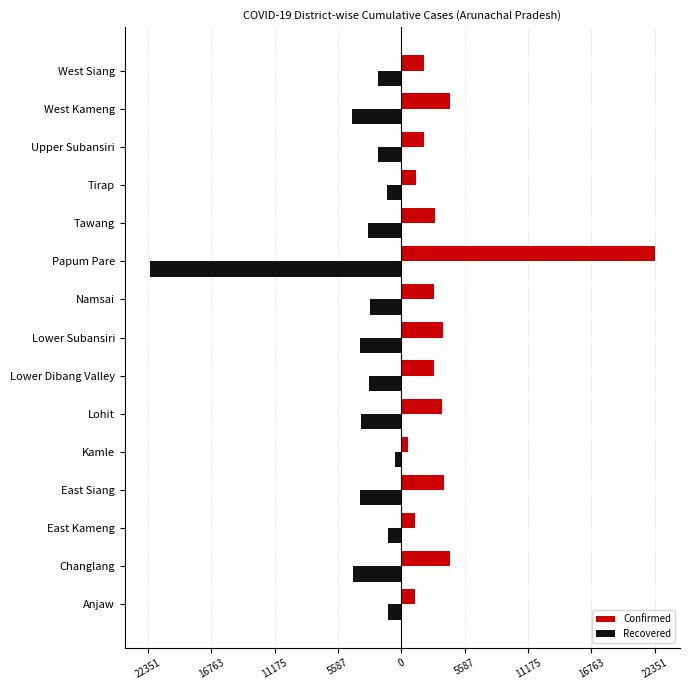

Reading left to right, list all the values displayed in this chart.

Confirmed: 1165	4302	1215	3743	599	3581	2893	3666	2883	22351	2947	1263	2026	4336	2042
Recovered: -1142	-4247	-1215	-3679	-591	-3515	-2863	-3616	-2801	-22167	-2916	-1256	-2016	-4307	-2028